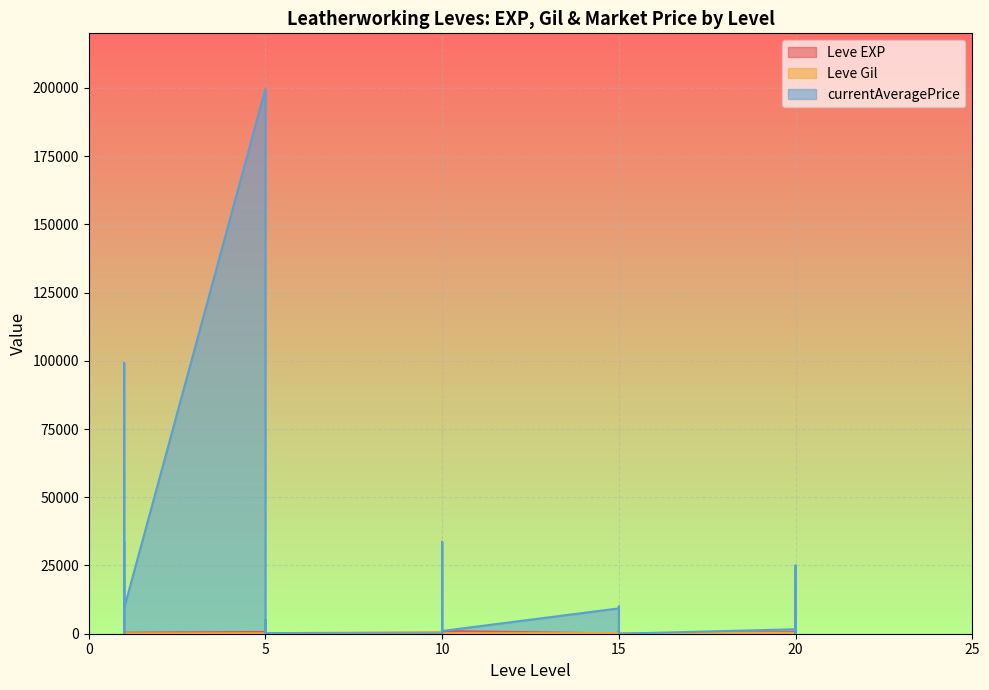

Count the number of data series in this chart.

3